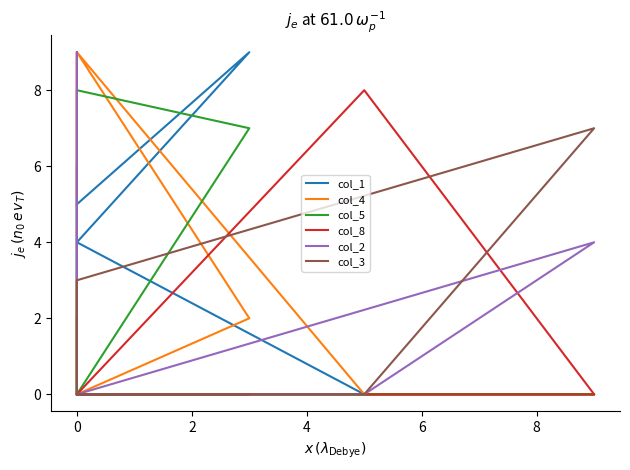

Between −2 and 10, which is larger?

10